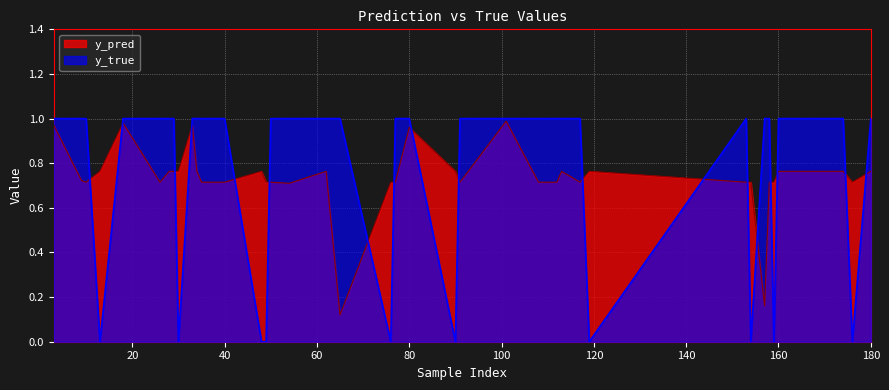

Which category has the highest value across all series?

10